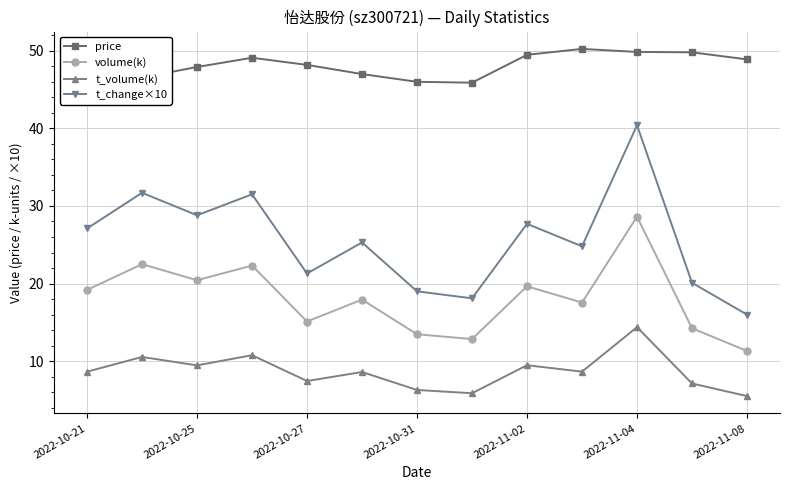

True or false: volume(k) has more than 0 interior local peaks.

True